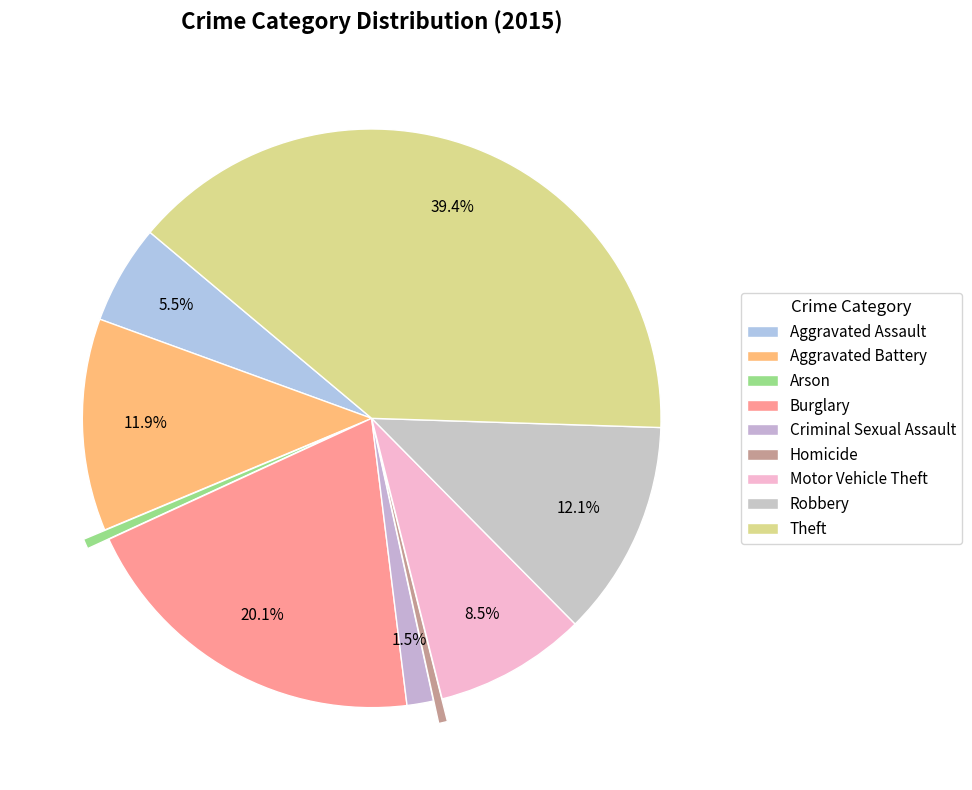

To the nearest percent, what is the average slice percentage?

11%